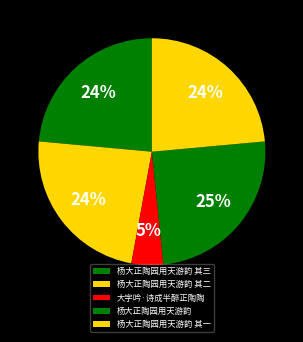

What is the change in value from 杨大正陶园用天游韵 其三 to 杨大正陶园用天游韵 其一?

-2